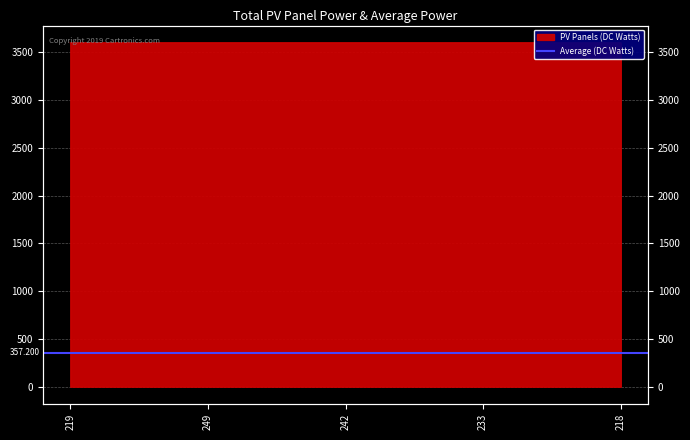

Reading left to right, extract all data points from this chart.

3599.9	3599.9	3599.9	3599.9	3599.9